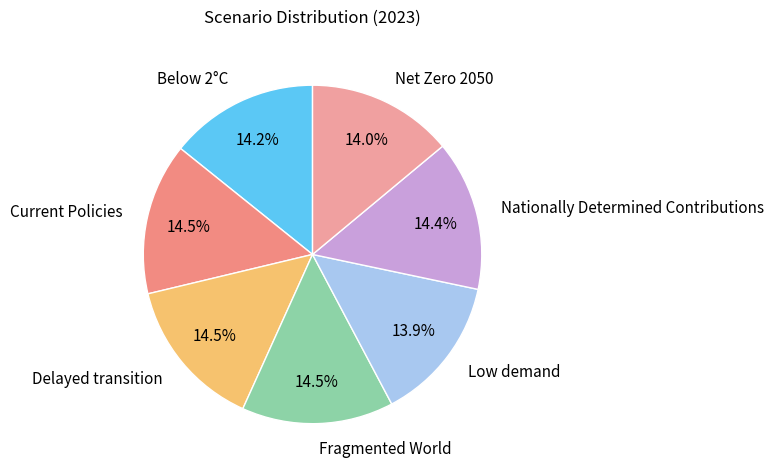

The Low demand slice represents 14% of the pie. True or false?

True